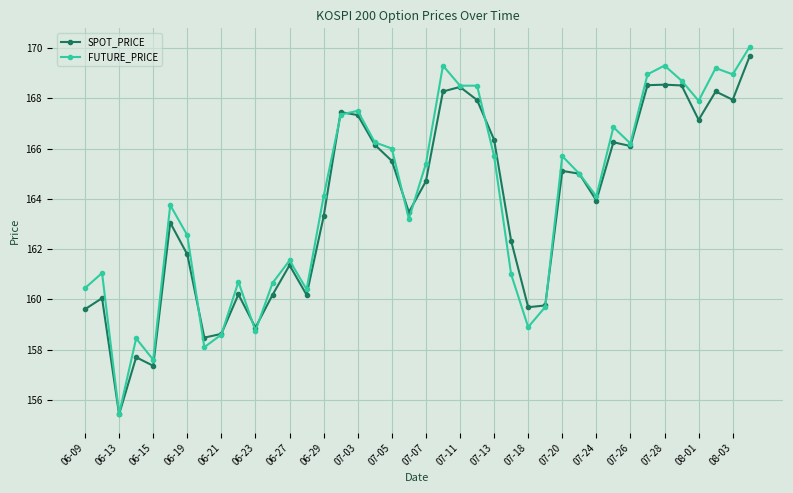

What is the maximum value shown in the chart?

170.1